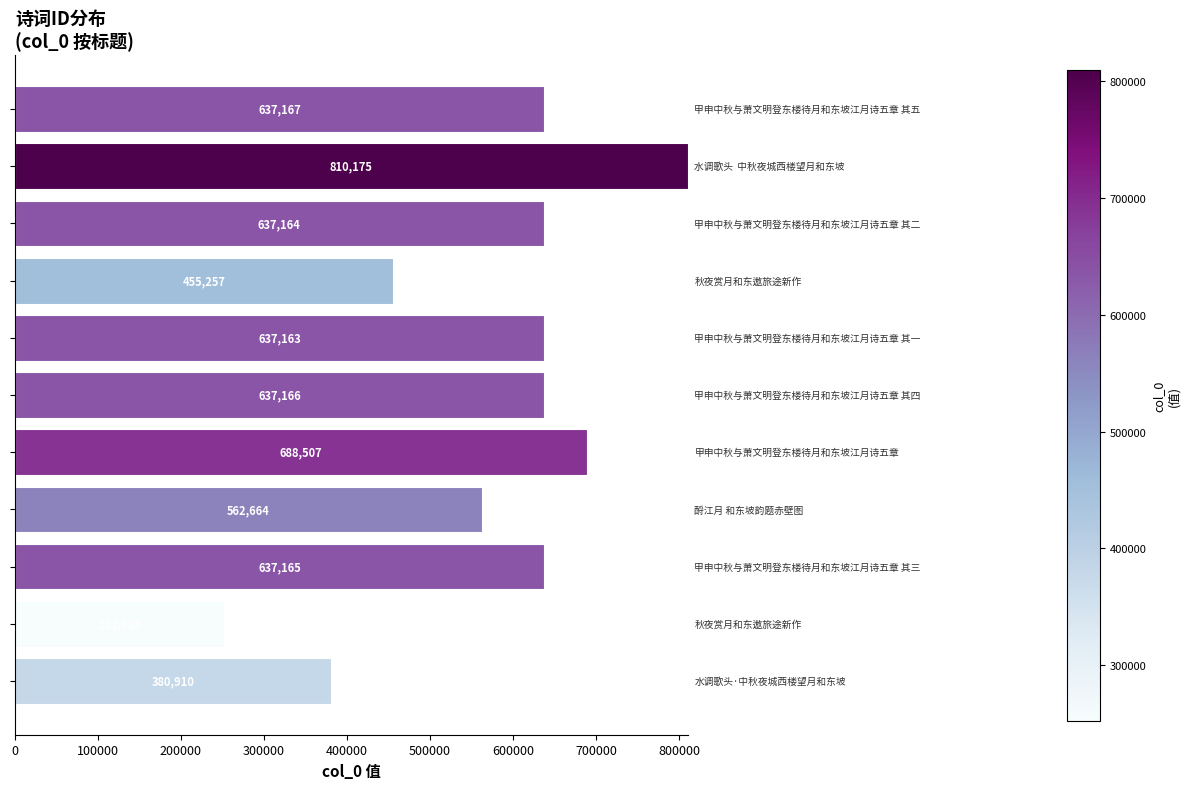

What is the difference between the second highest and minimum values?

436122